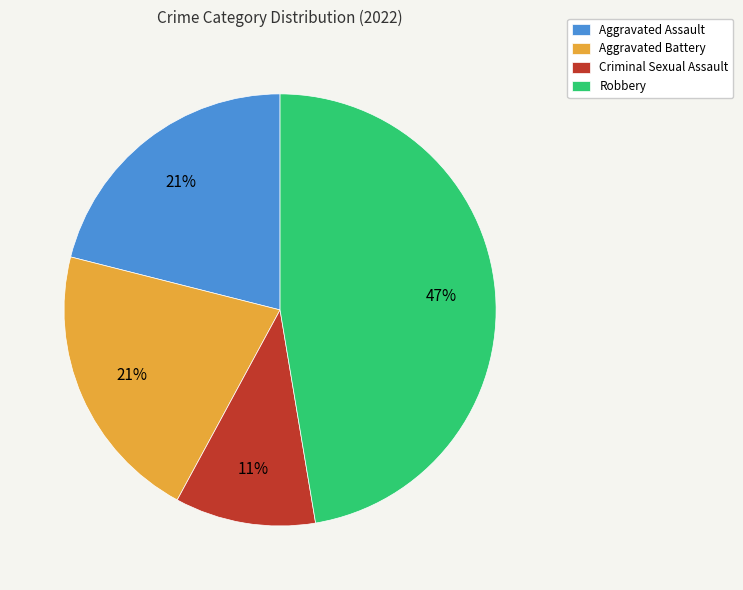

How many slices are in this pie chart?

4